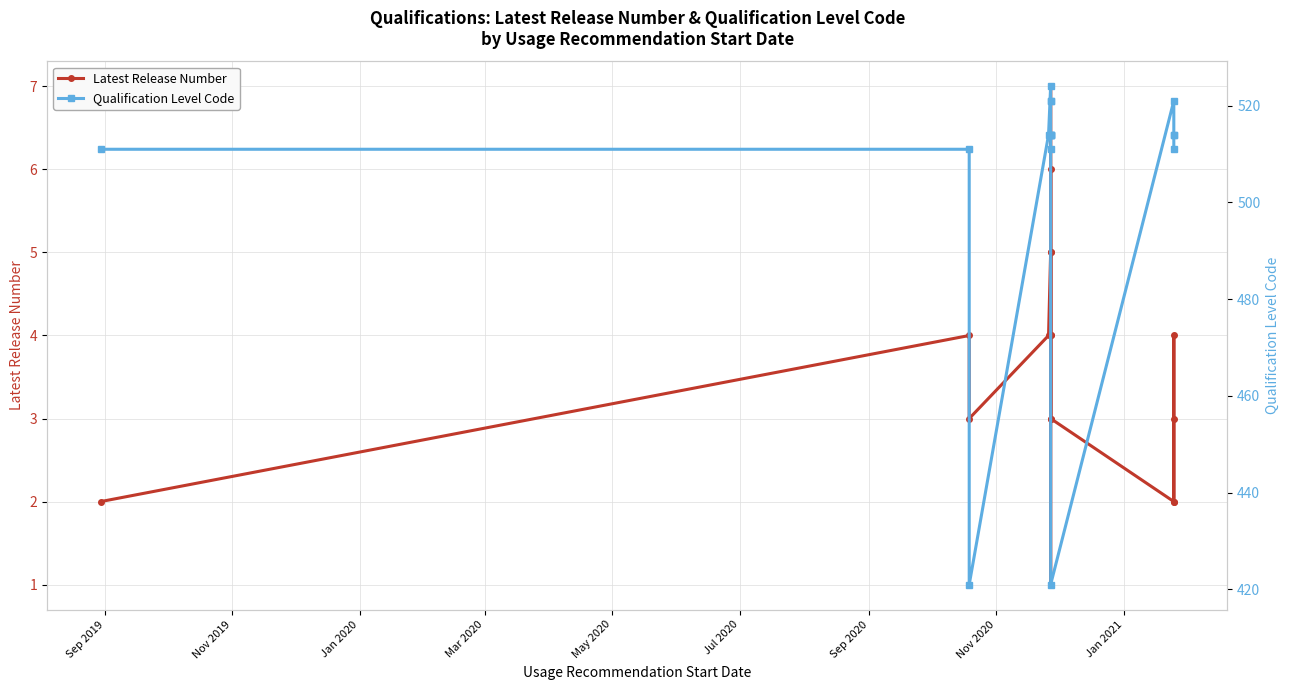

What is the sum of all Qualification Level Code values?

8571